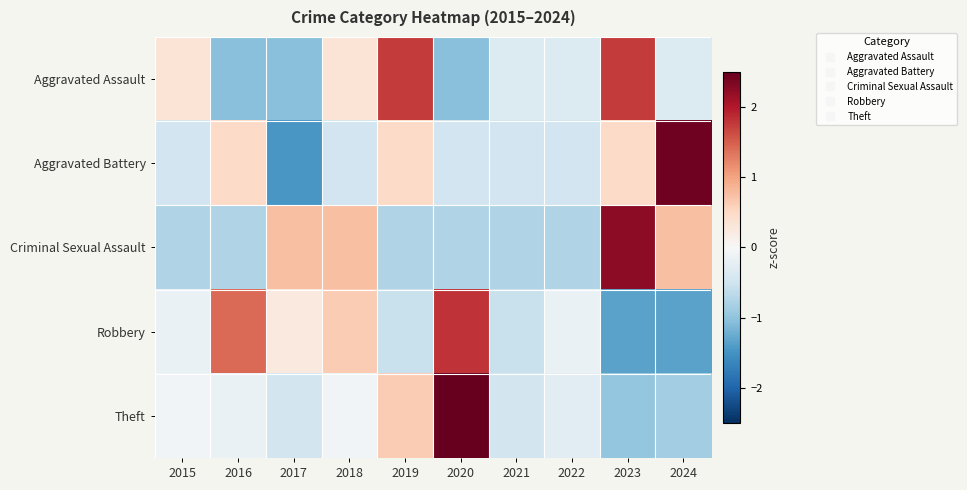

Rank the series by their maximum value, from highest to lowest.

Theft, Aggravated Battery, Criminal Sexual Assault, Robbery, Aggravated Assault